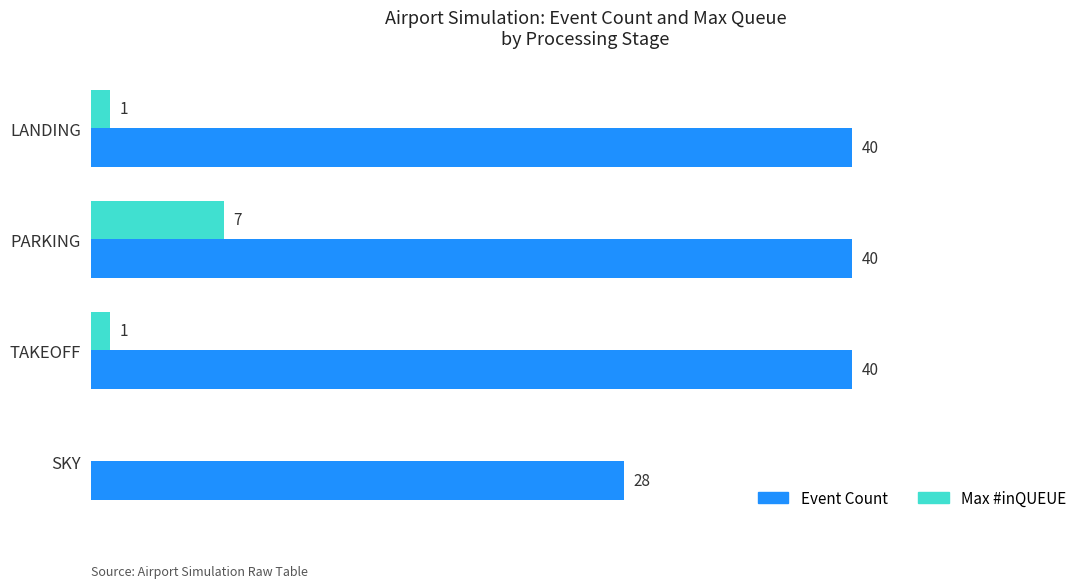

Which category has the highest value in the Max #inQUEUE series?

PARKING